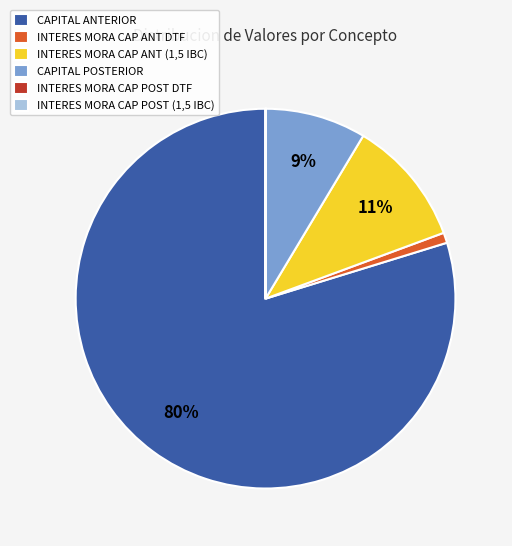

What percentage is the CAPITAL POSTERIOR slice, to the nearest percent?

9%